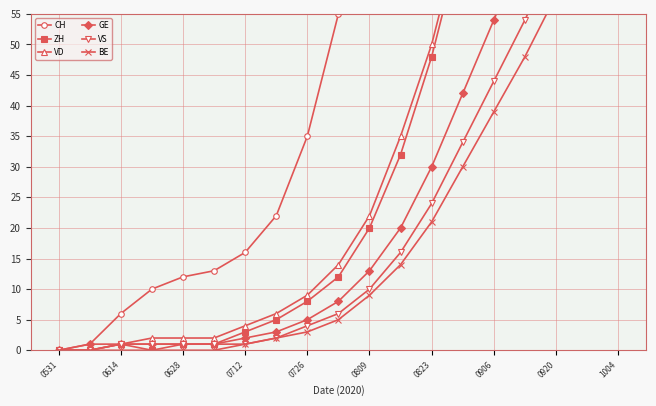

True or false: GE has more than 0 points higher than both neighbors.

False